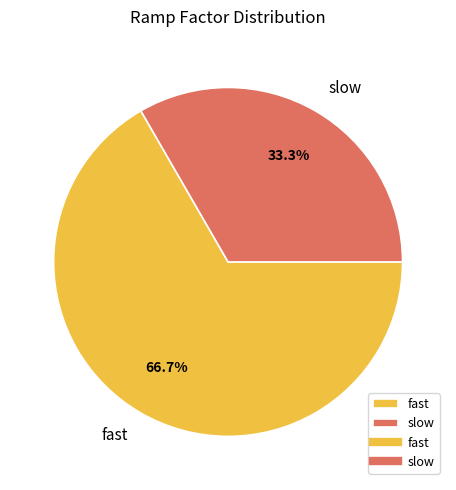

How many slices are in this pie chart?

2